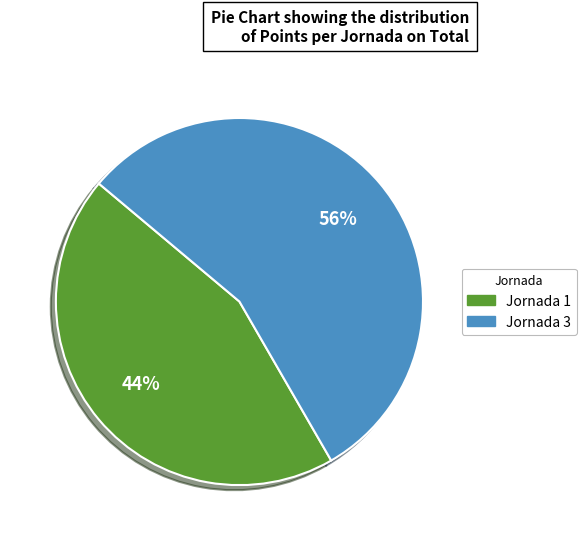

How many slices are in this pie chart?

2